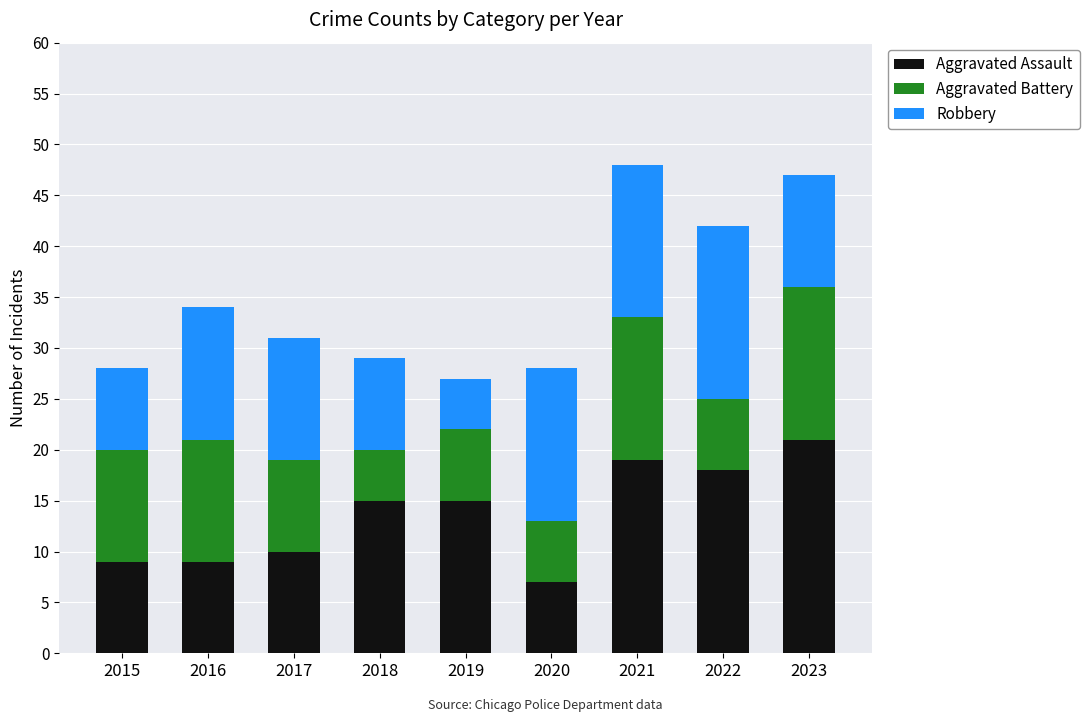

What is the lowest value of the Aggravated Assault series?

7